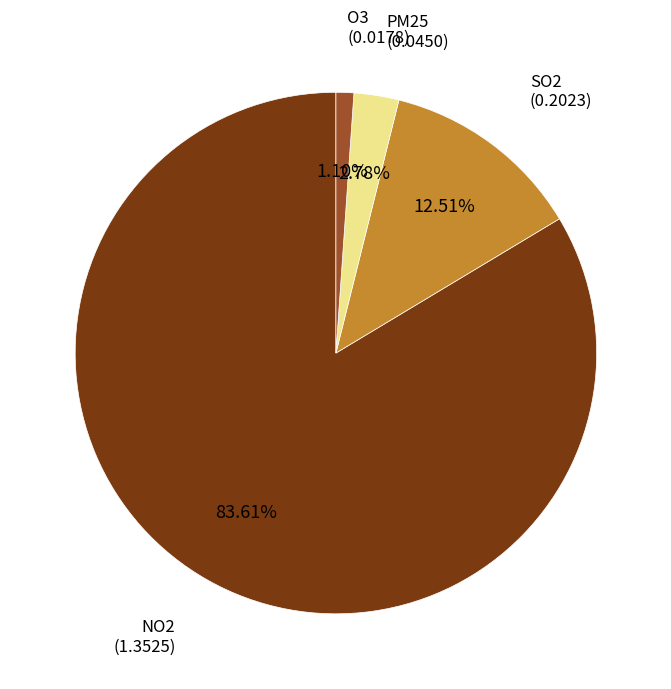

How many segments does this pie chart have?

4